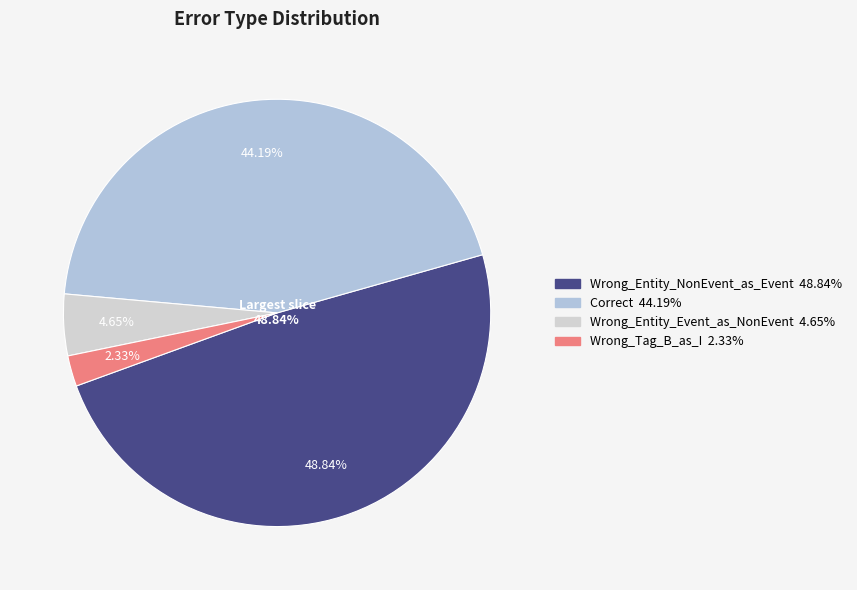

Which slice is the smallest?

Wrong_Tag_B_as_I